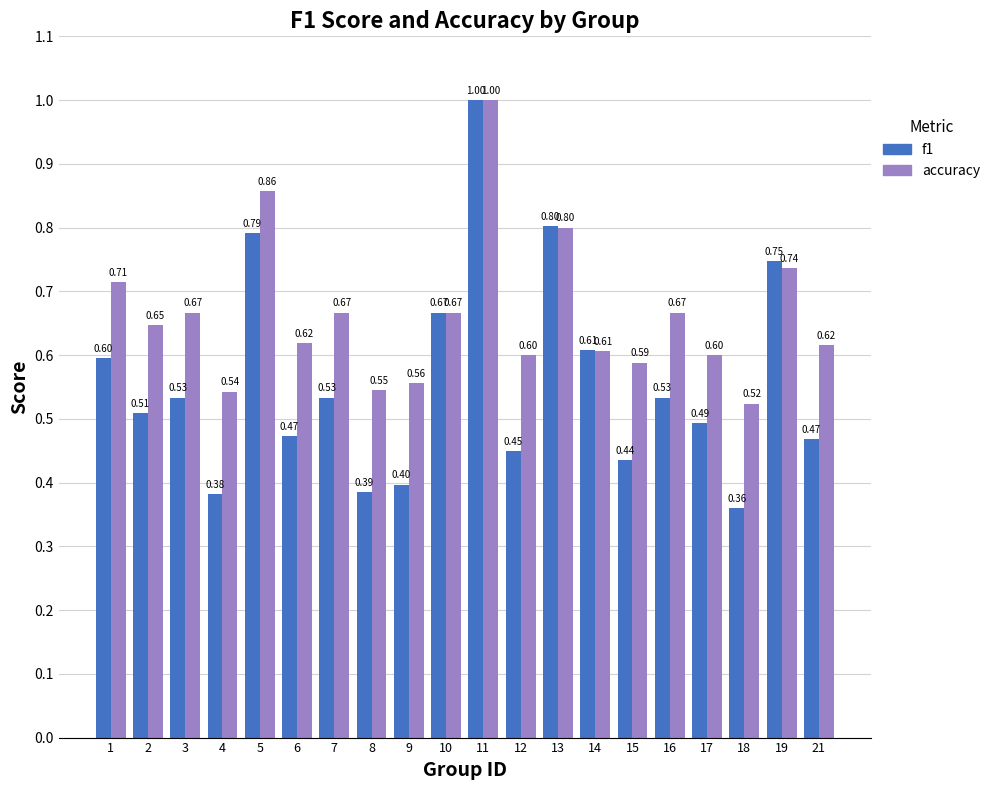

Rank the series at 7 from lowest to highest value.

f1, accuracy